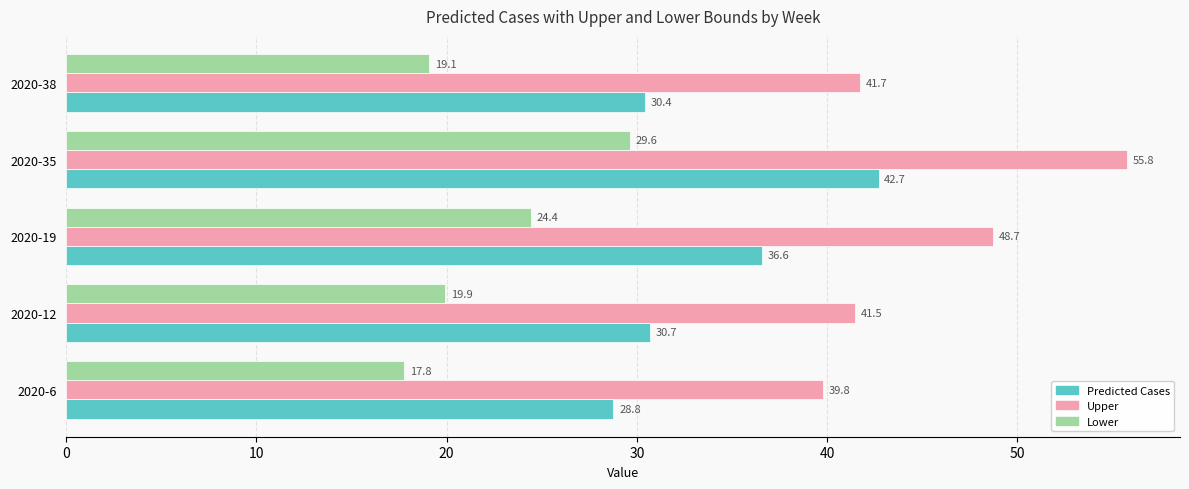

What is the smallest value displayed?

17.8